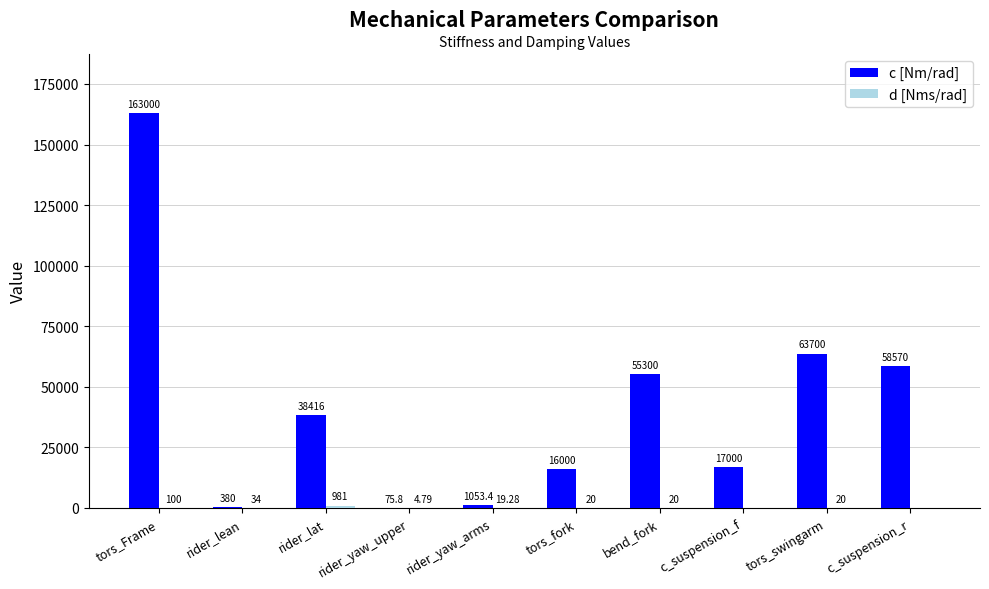

At which label does c [Nm/rad] first exceed 38416?

tors_Frame